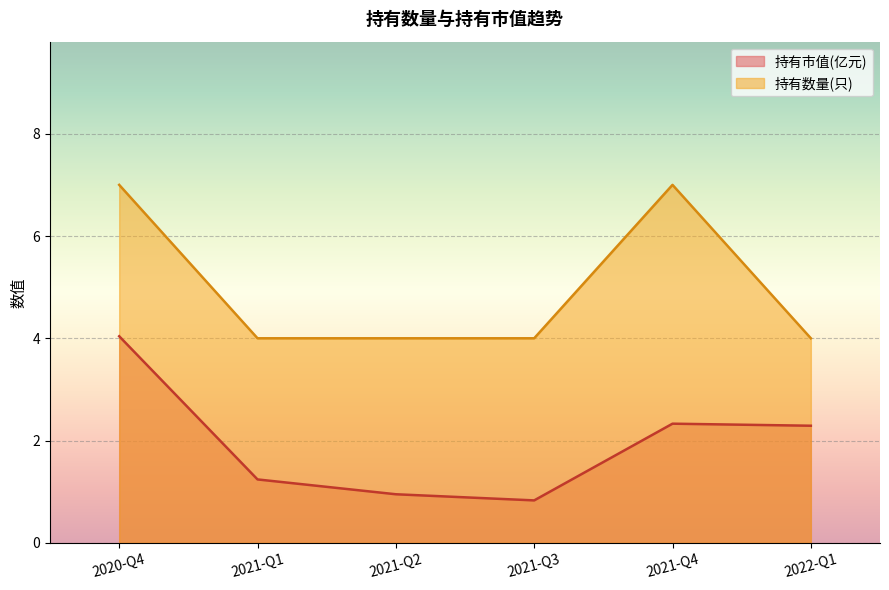

What is the sum of all 持有市值(亿元) values?

11.7